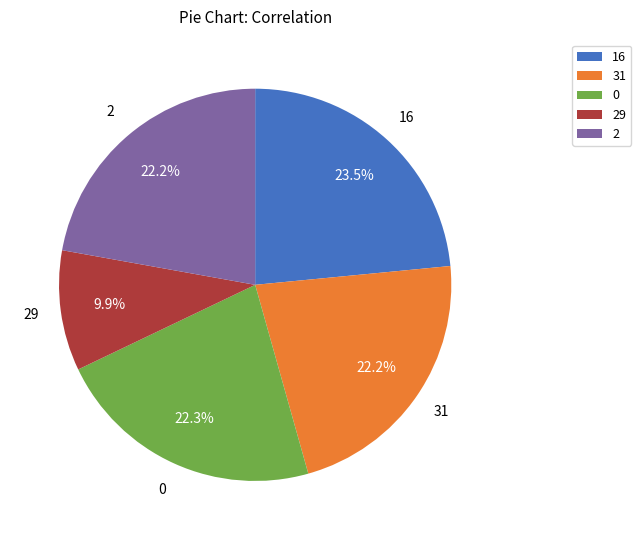

Which slice is the largest?

16